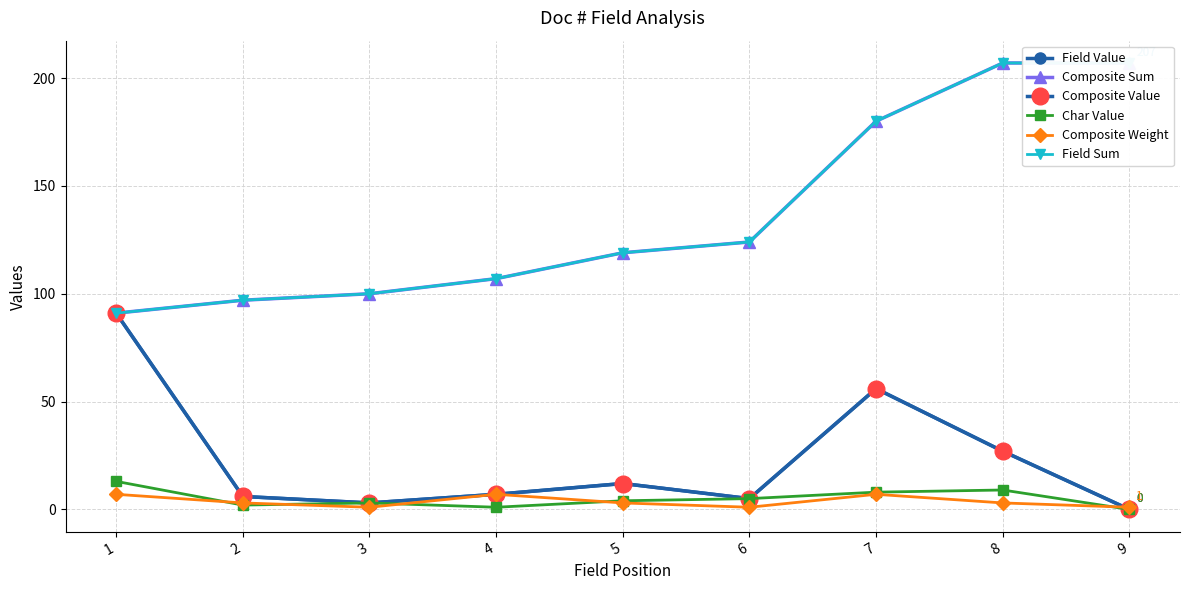

Reading left to right, extract all data points from this chart.

Field Value: 91	6	3	7	12	5	56	27	0
Composite Sum: 91	97	100	107	119	124	180	207	207
Composite Value: 91	6	3	7	12	5	56	27	0
Char Value: 13	2	3	1	4	5	8	9	0
Composite Weight: 7	3	1	7	3	1	7	3	1
Field Sum: 91	97	100	107	119	124	180	207	207